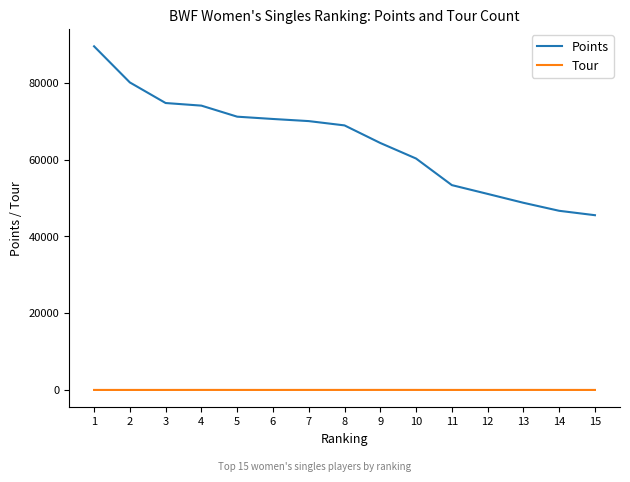

Which series has the largest total across all categories?

Points